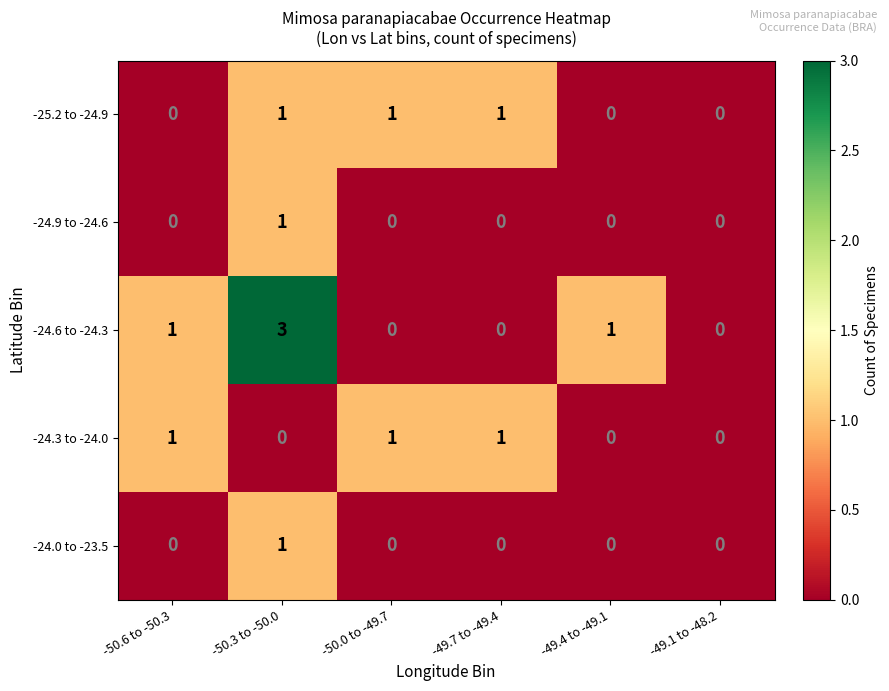

Which series changed the most between -50.6 to -50.3 and -50.3 to -50.0?

-24.6 to -24.3